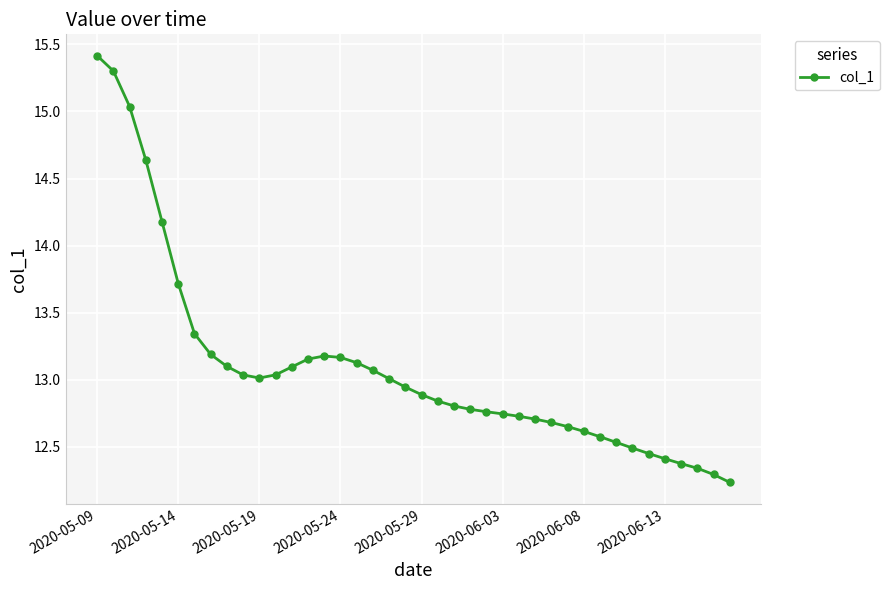

What is the difference between the maximum and minimum values?

3.2